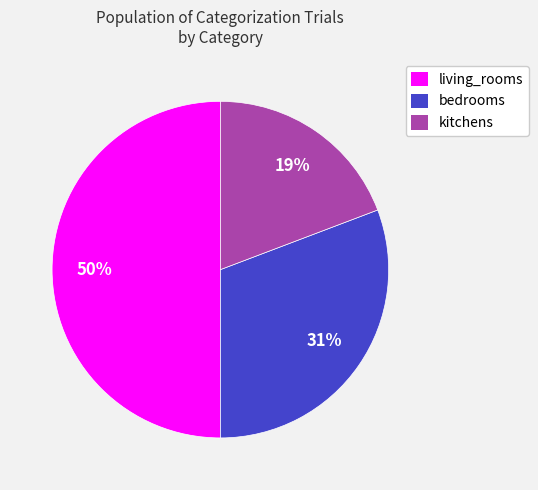

Does kitchens account for over 50% of the chart?

No